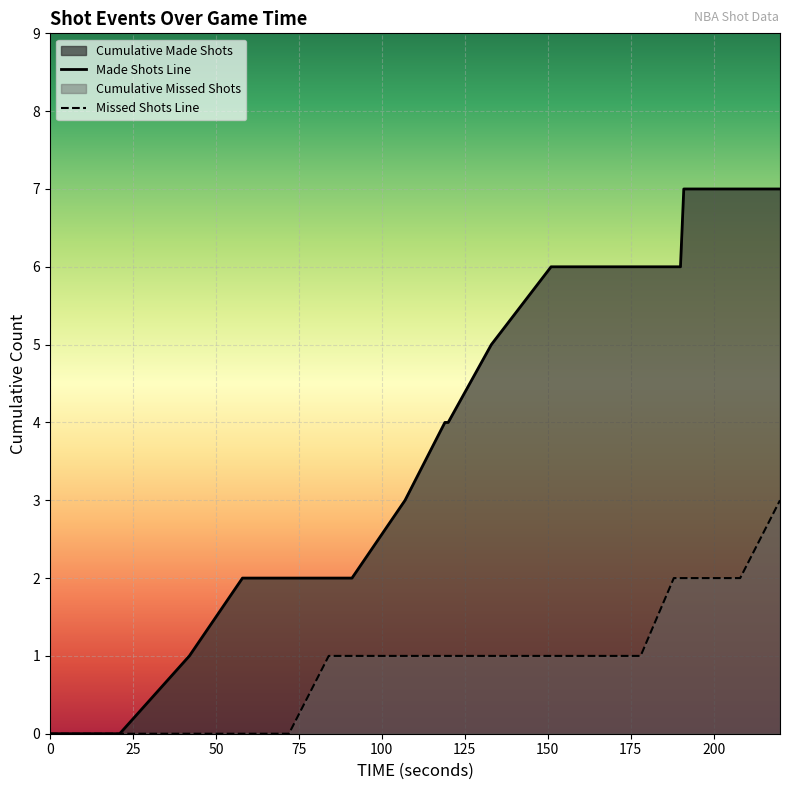

True or false: Missed Shots Line has more than 0 interior local peaks.

False